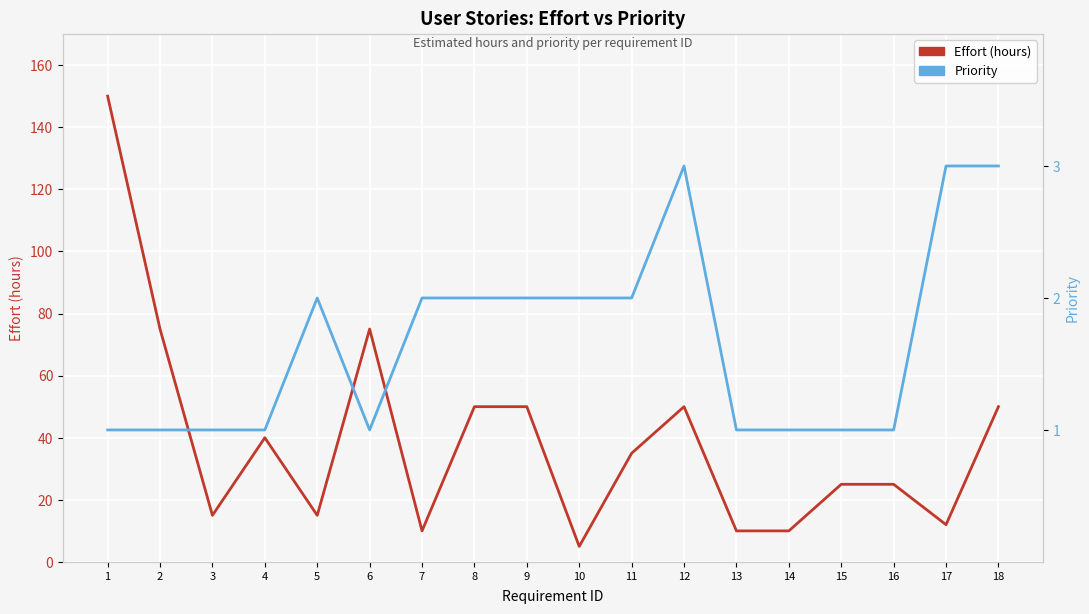

Rank the series at 1 from lowest to highest value.

Priority, Effort (hours)